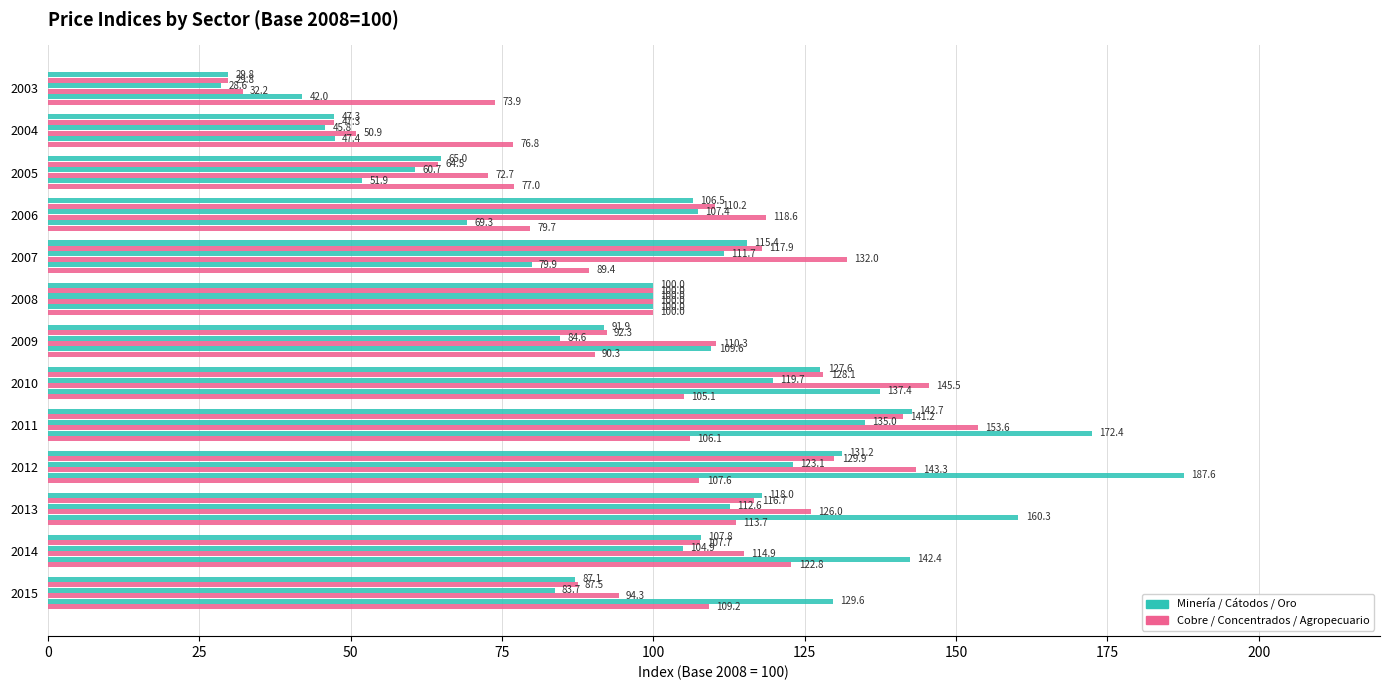

Count the number of categories in the chart.

13